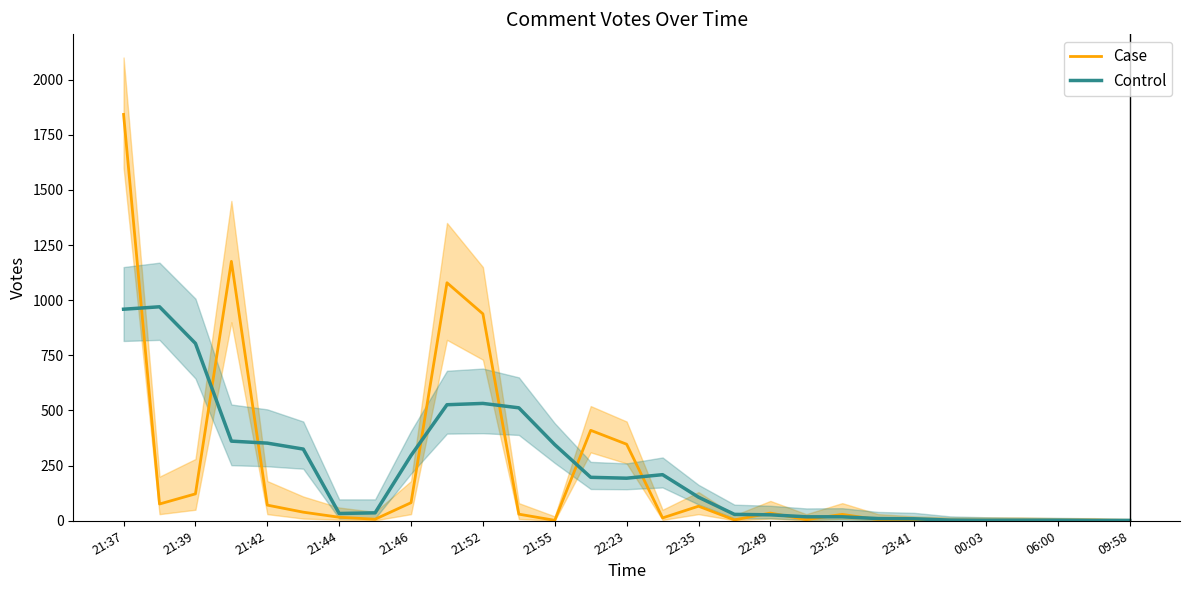

The value of Control at 21:39 is 804. True or false?

True